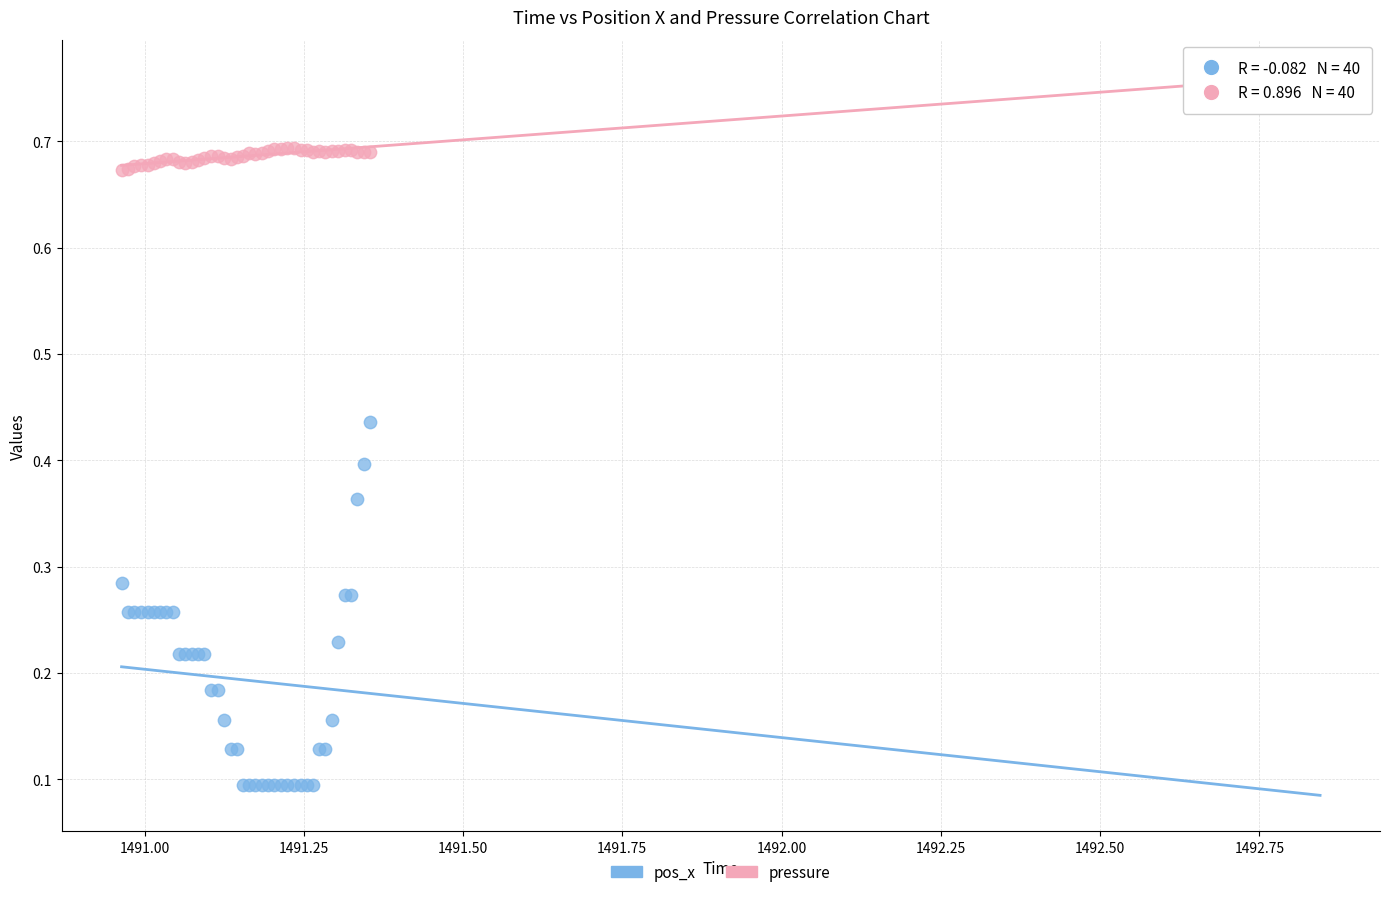

Which series contains the highest Y value?

pressure